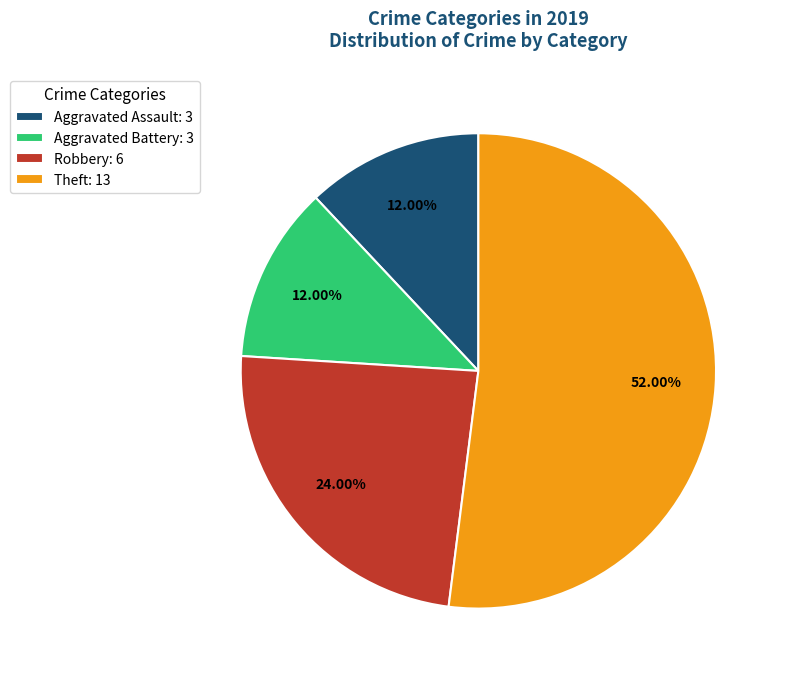

To the nearest percent, what portion does Aggravated Assault represent?

12%